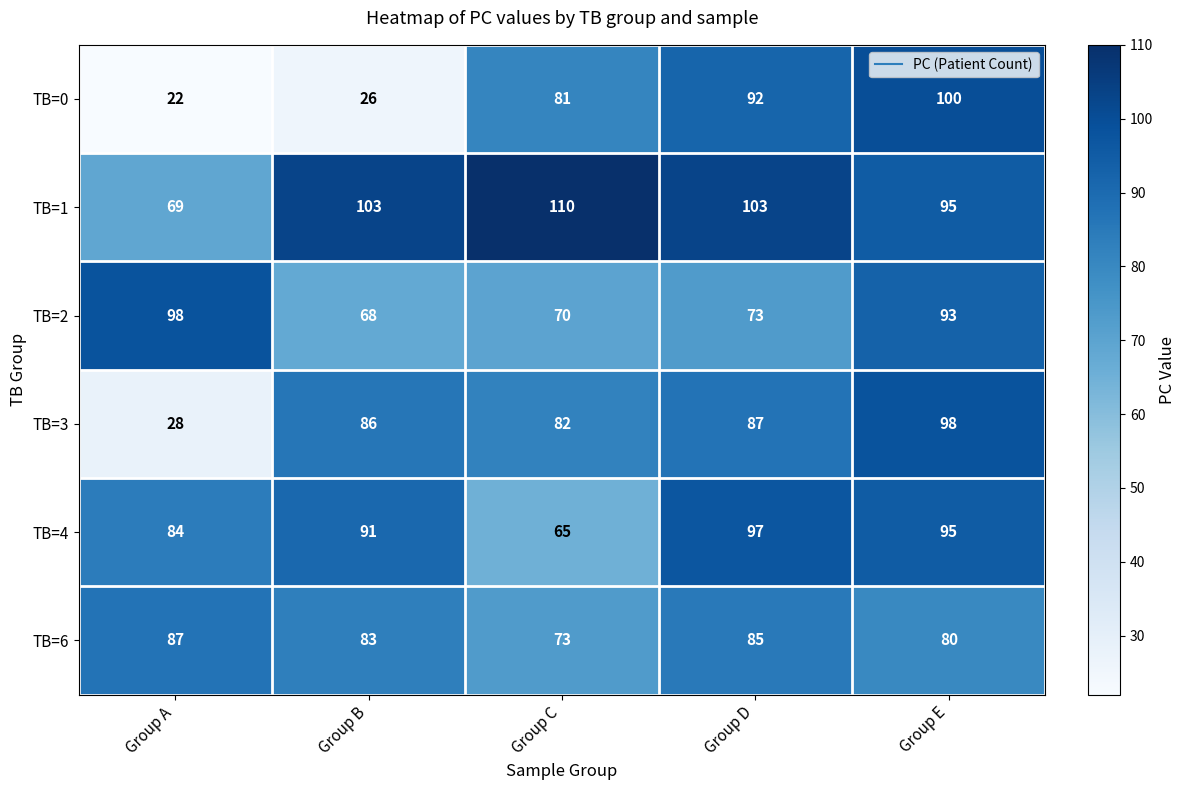

Is it true that TB=3 equals 28 at Group A?

True